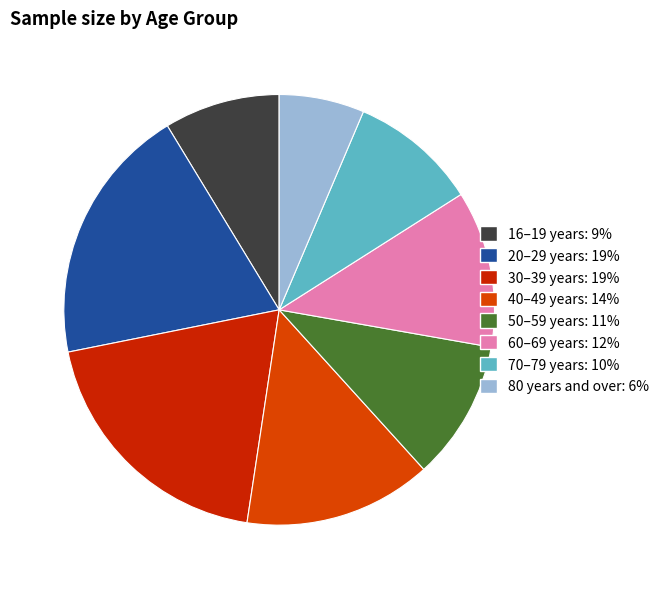

To the nearest percent, what is the combined percentage of 70–79 years and 30–39 years?

29%